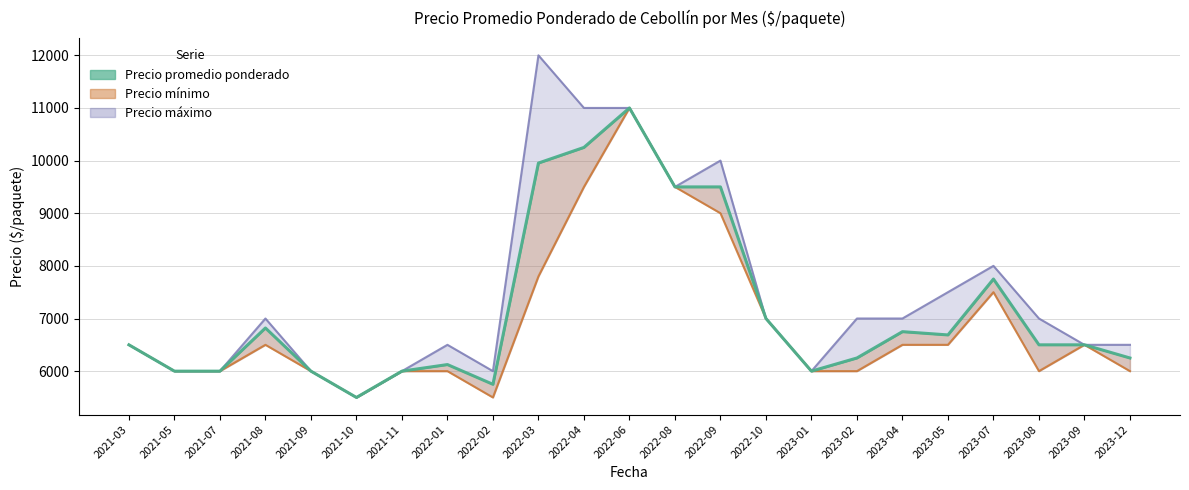

True or false: Precio promedio ponderado and Precio maximo intersect in this chart.

False